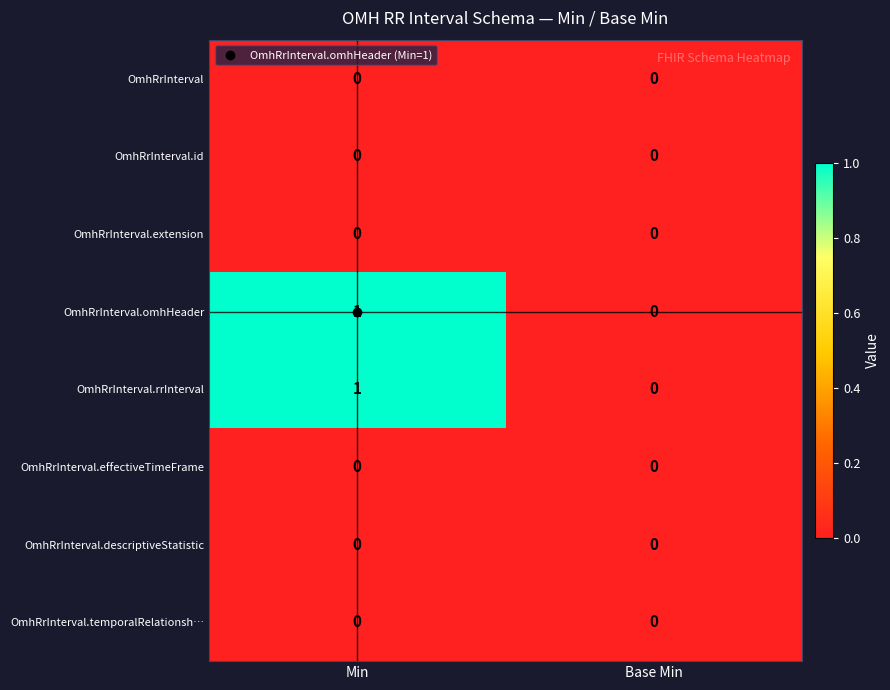

Where is OmhRrInterval.omhHeader nearest to the value 0?

Base Min